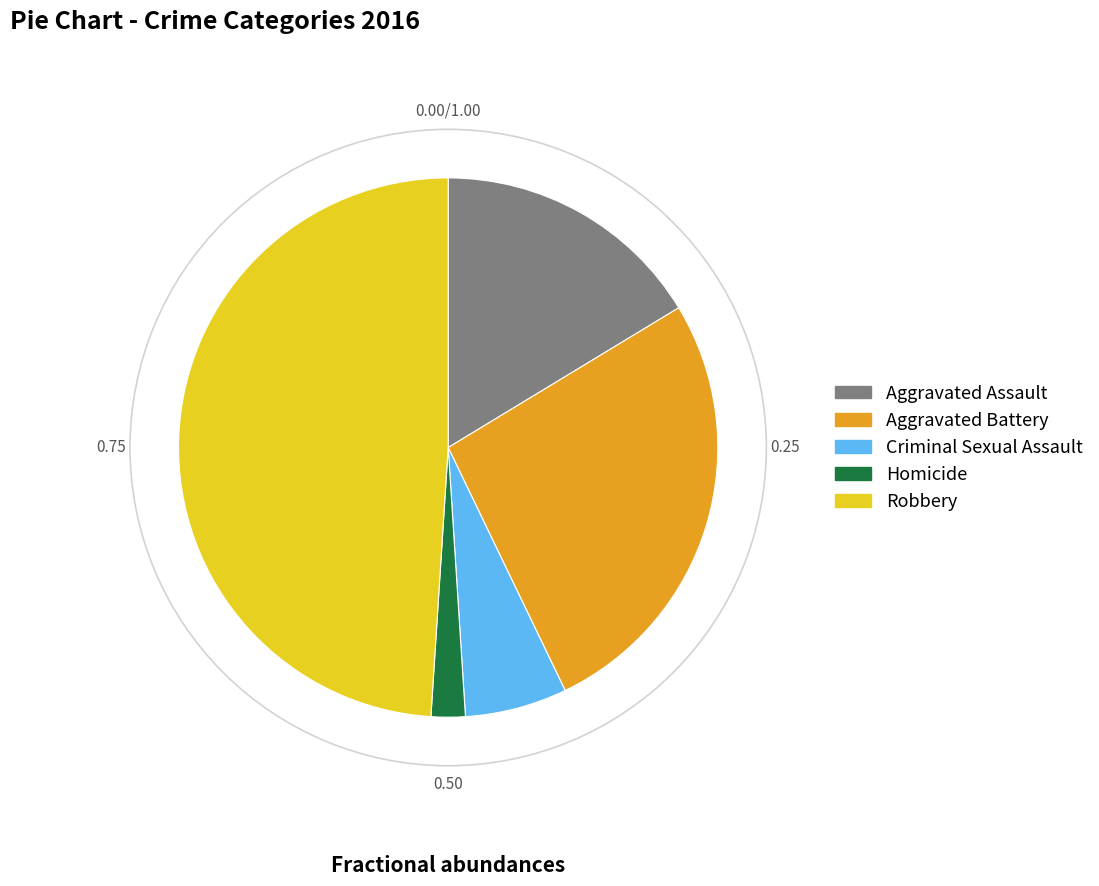

Which slice is the largest?

Robbery